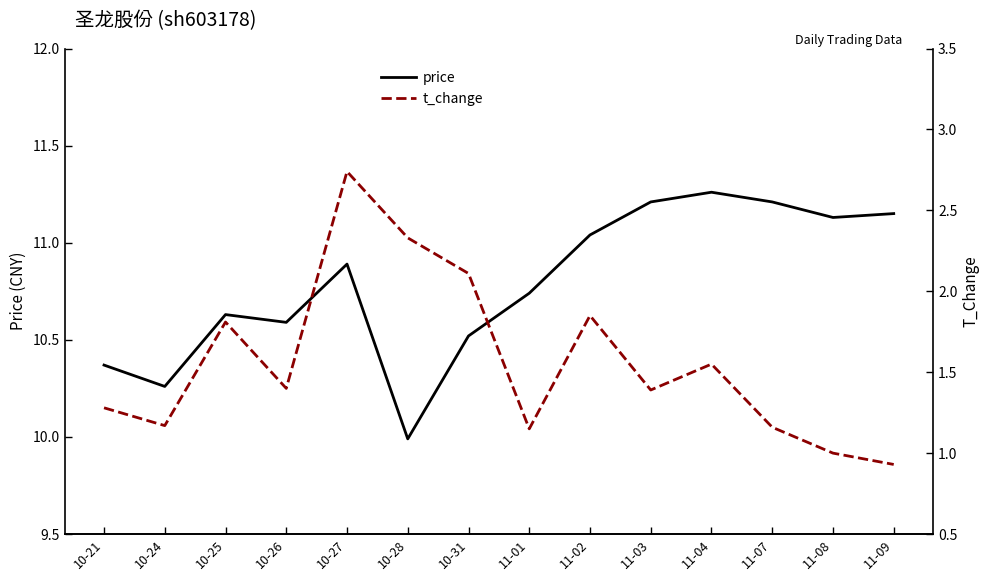

How many values in the t_change series exceed 1?

12